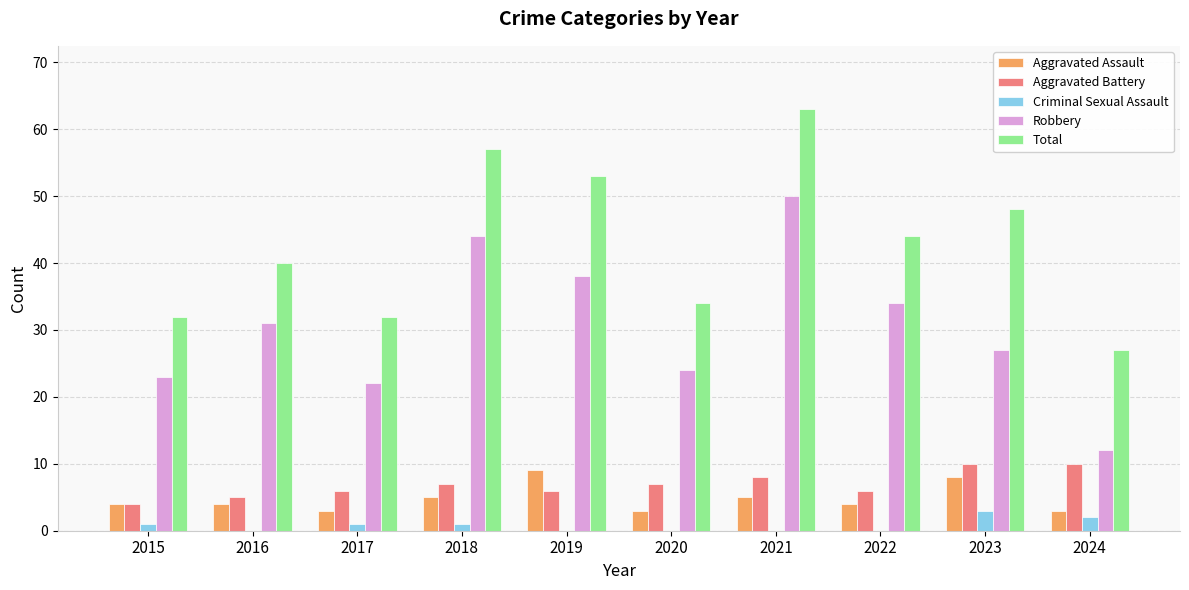

Reading left to right, list all the values displayed in this chart.

Aggravated Assault: 2015=4	2016=4	2017=3	2018=5	2019=9	2020=3	2021=5	2022=4	2023=8	2024=3
Aggravated Battery: 2015=4	2016=5	2017=6	2018=7	2019=6	2020=7	2021=8	2022=6	2023=10	2024=10
Criminal Sexual Assault: 2015=1	2016=0	2017=1	2018=1	2019=0	2020=0	2021=0	2022=0	2023=3	2024=2
Robbery: 2015=23	2016=31	2017=22	2018=44	2019=38	2020=24	2021=50	2022=34	2023=27	2024=12
Total: 2015=32	2016=40	2017=32	2018=57	2019=53	2020=34	2021=63	2022=44	2023=48	2024=27